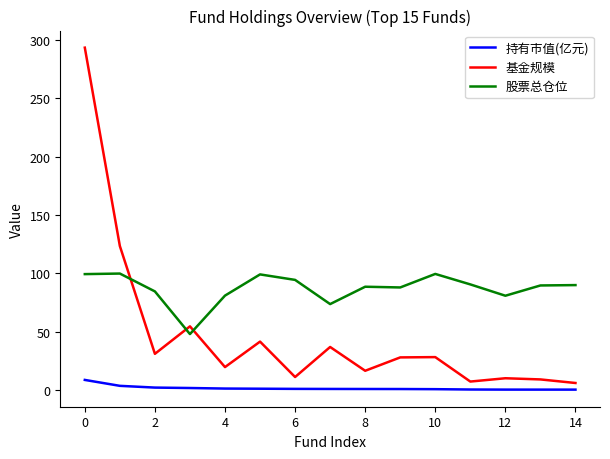

What is the difference between the maximum and second lowest values in the 基金规模 series?

286.1